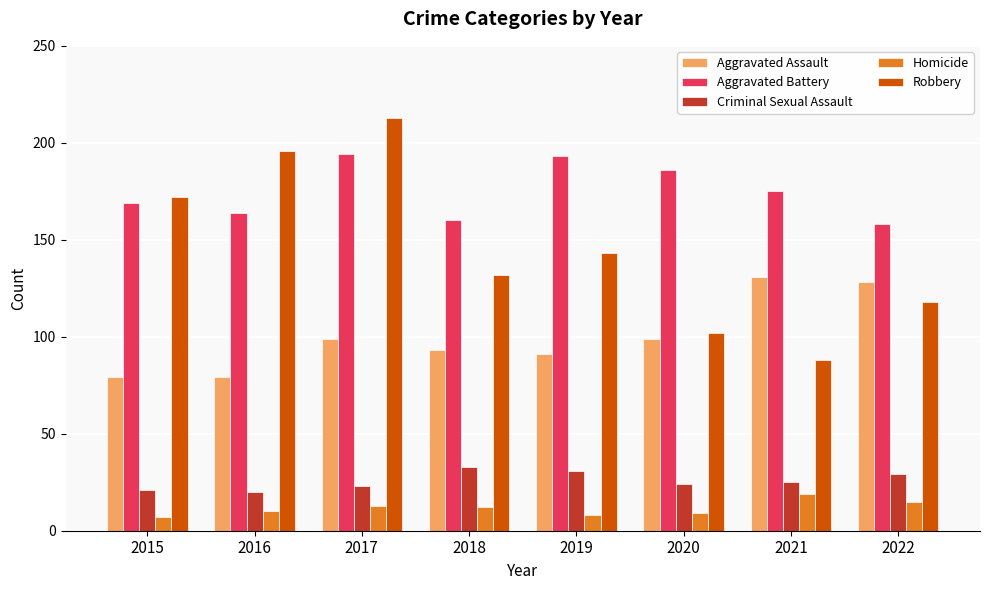

Are the bars horizontal?

No